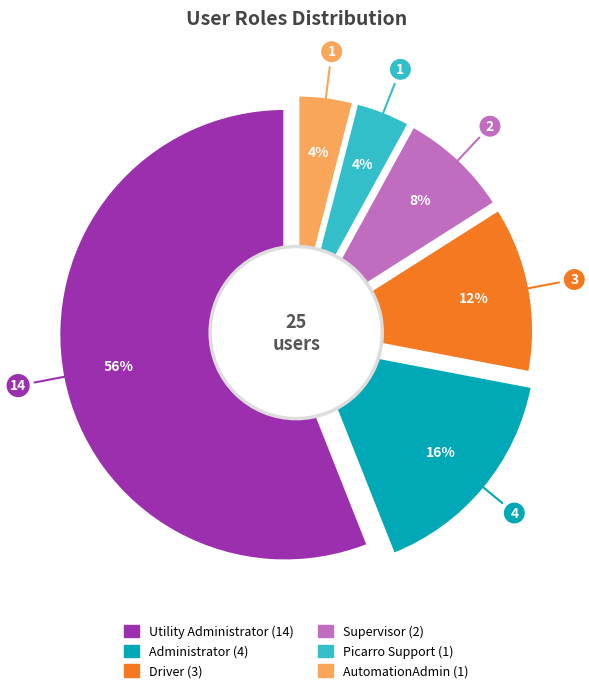

What is the largest slice in the pie chart?

Utility Administrator